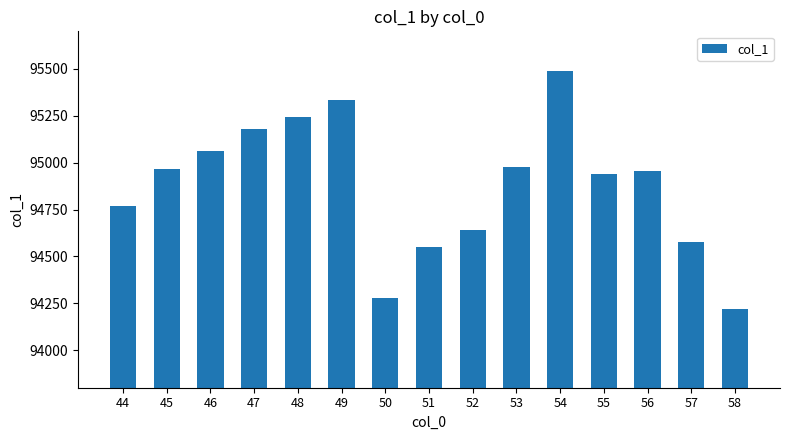

Are the bars horizontal?

No